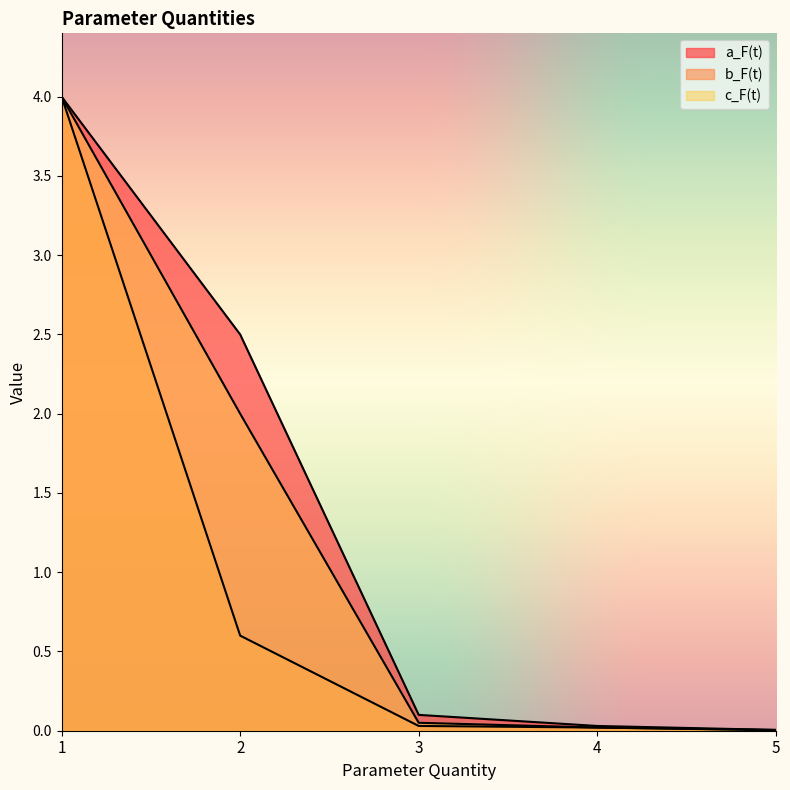

List the labels in order of c_F(t) value, smallest first.

5, 4, 3, 2, 1